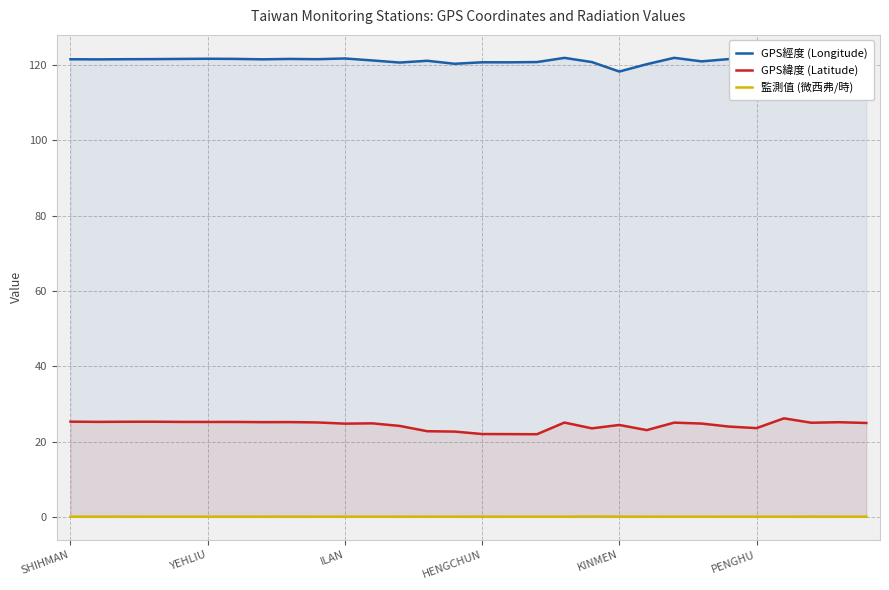

What is the value of the GPS緯度 (Latitude) point at the 23rd from the left?

25.0